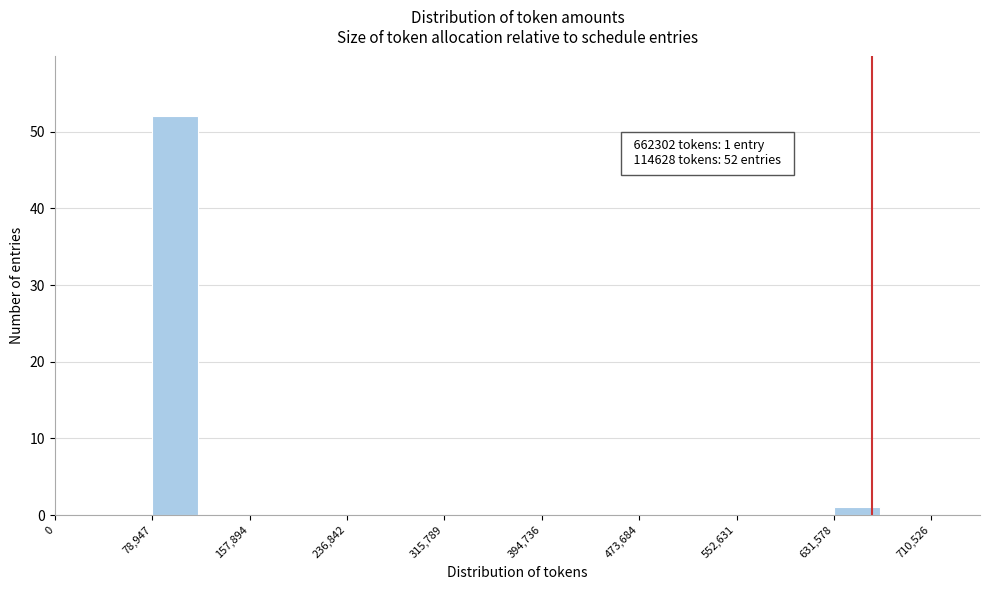

Read against the x-axis, roughly where is the centre of the tallest bar?

100000